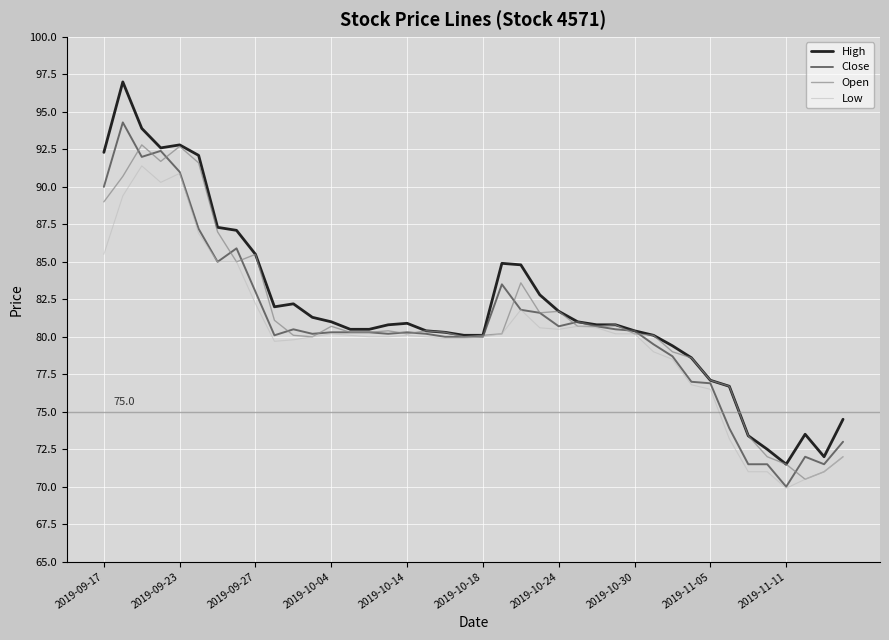

True or false: Close and Open intersect in this chart.

True